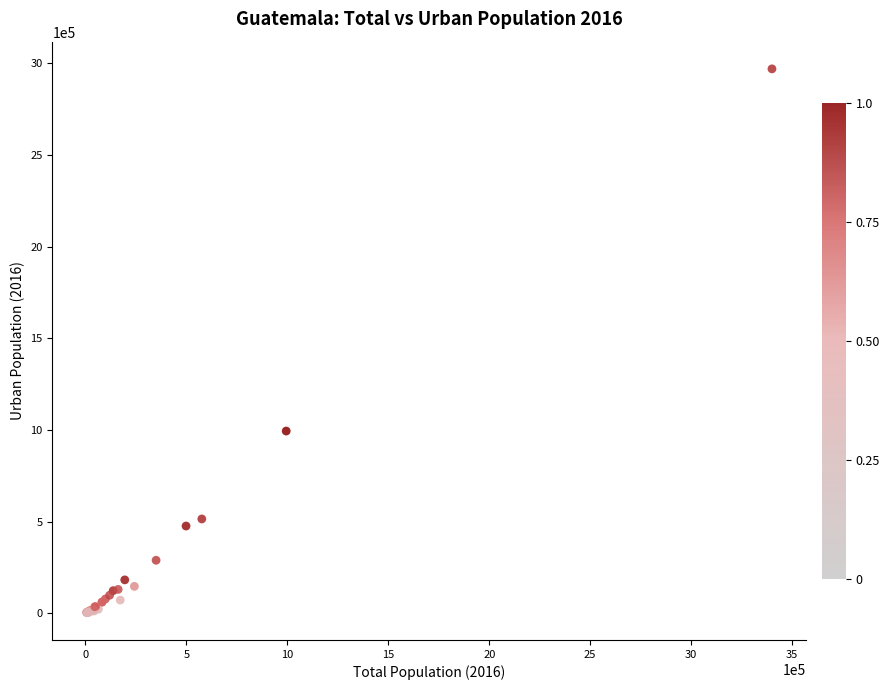

What Y value in the scatter plot is closest to 1486659?

994340.7